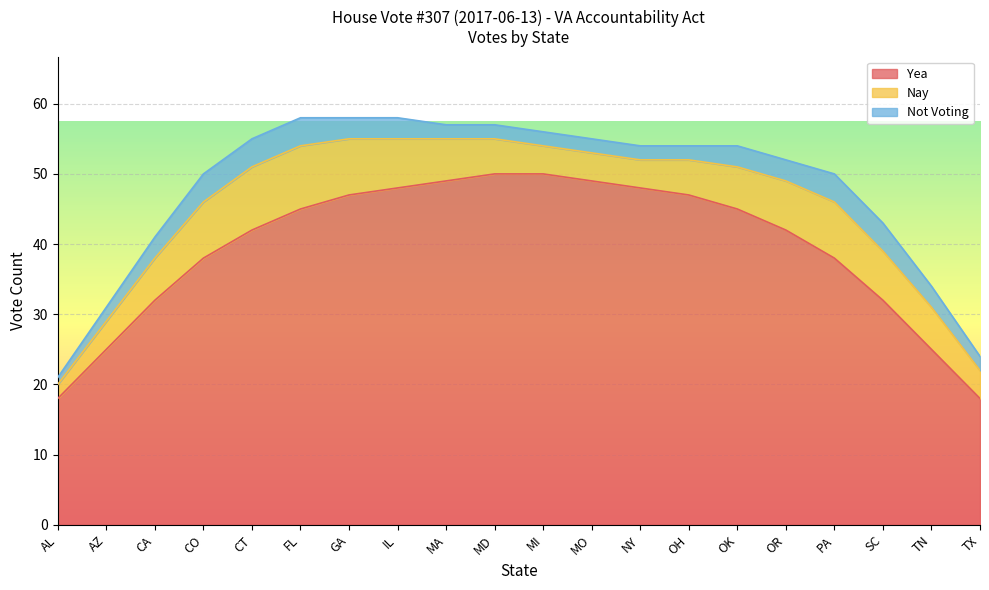

Is it true that Not Voting equals 4 at MI?

False